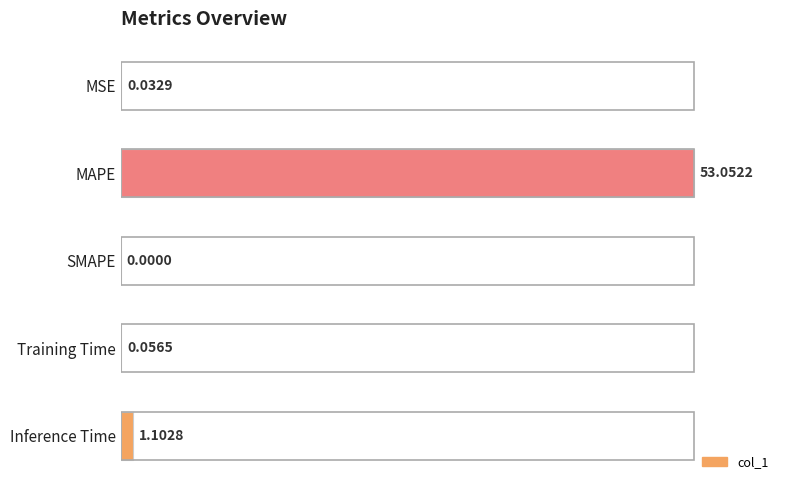

Which label corresponds to the largest value in the chart?

MAPE